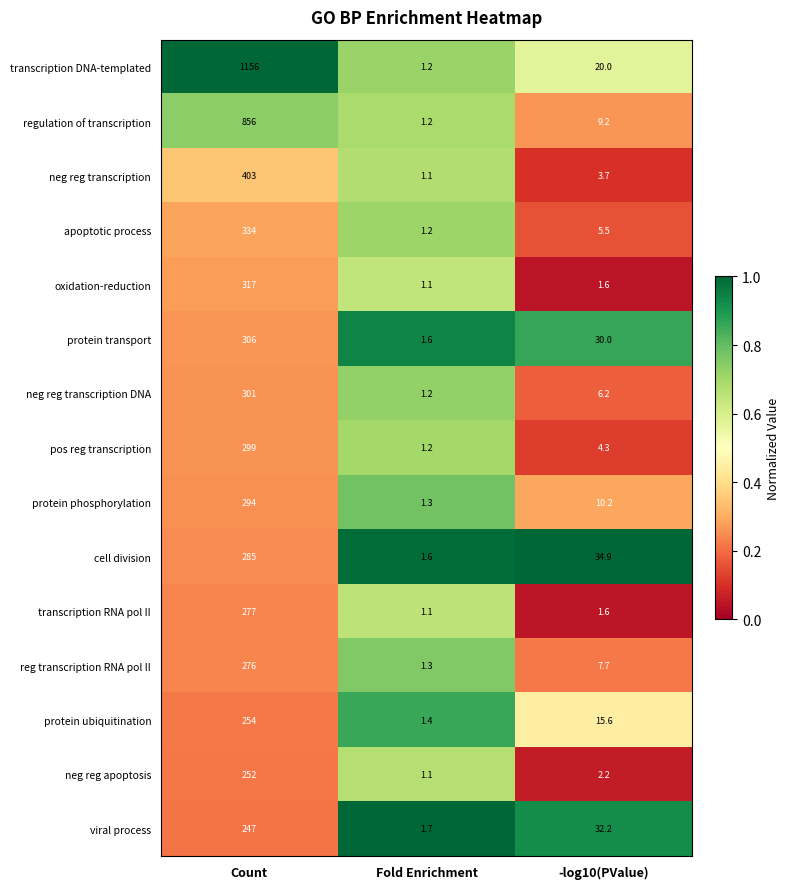

What is the minimum value for protein ubiquitination?

1.4